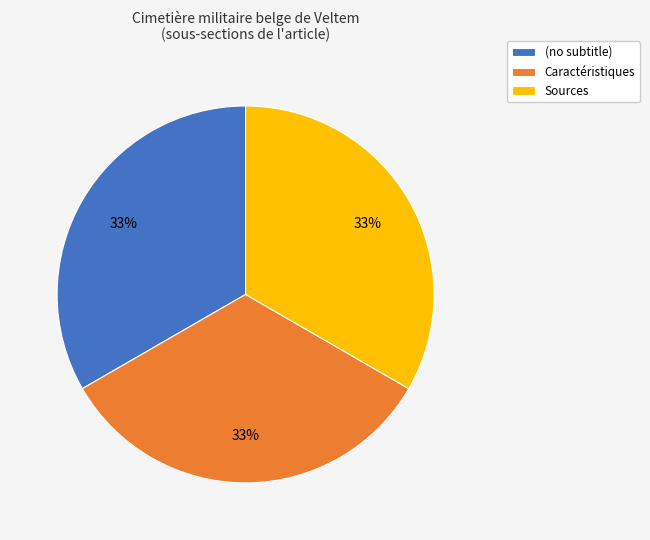

To the nearest percent, what is the difference between the largest and smallest slice percentages?

0%